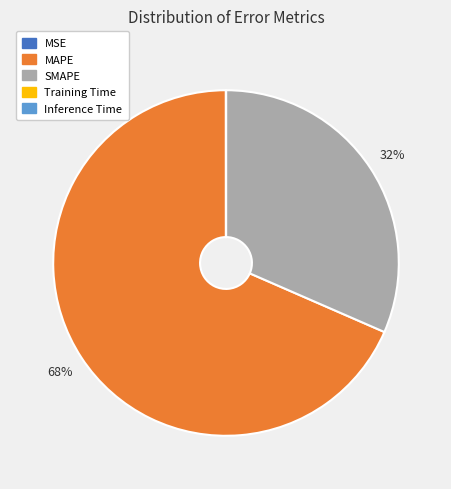

To the nearest percent, what is the average slice percentage?

20%